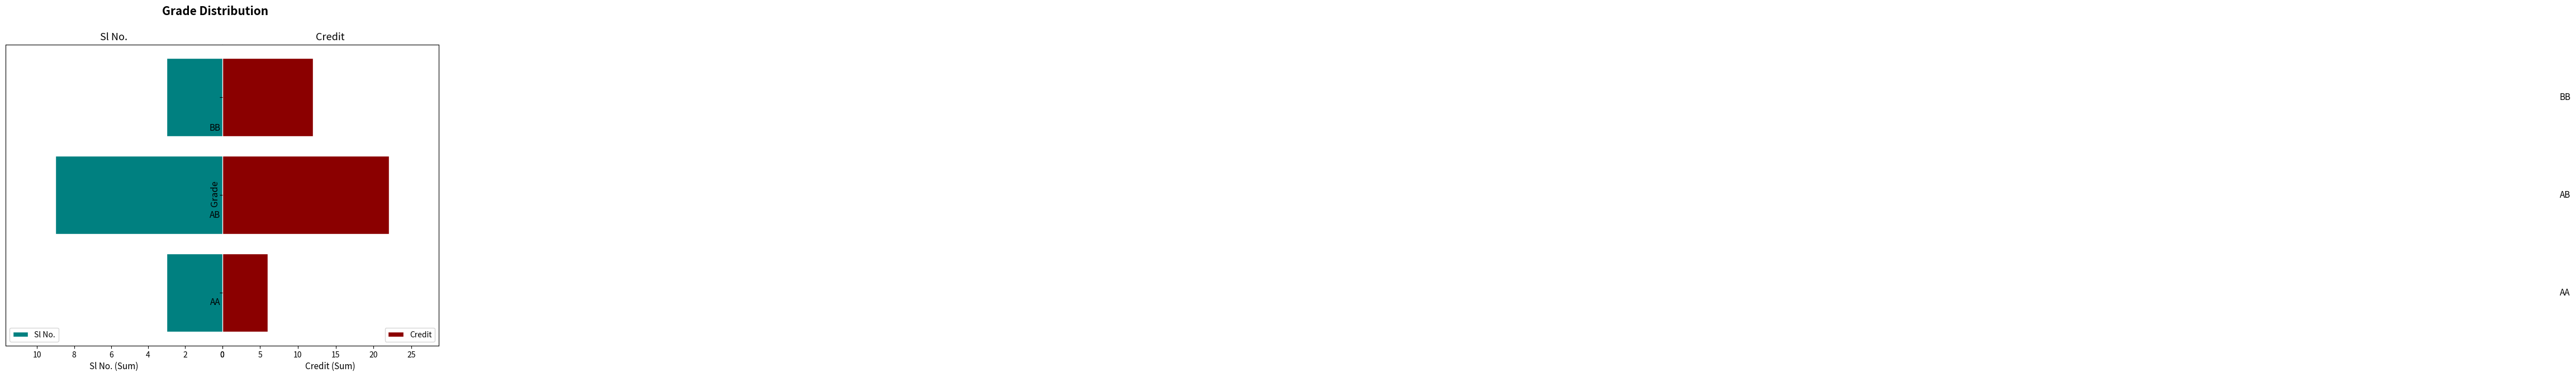

What is the value of the Sl No. bar at the 2nd from the left?

9